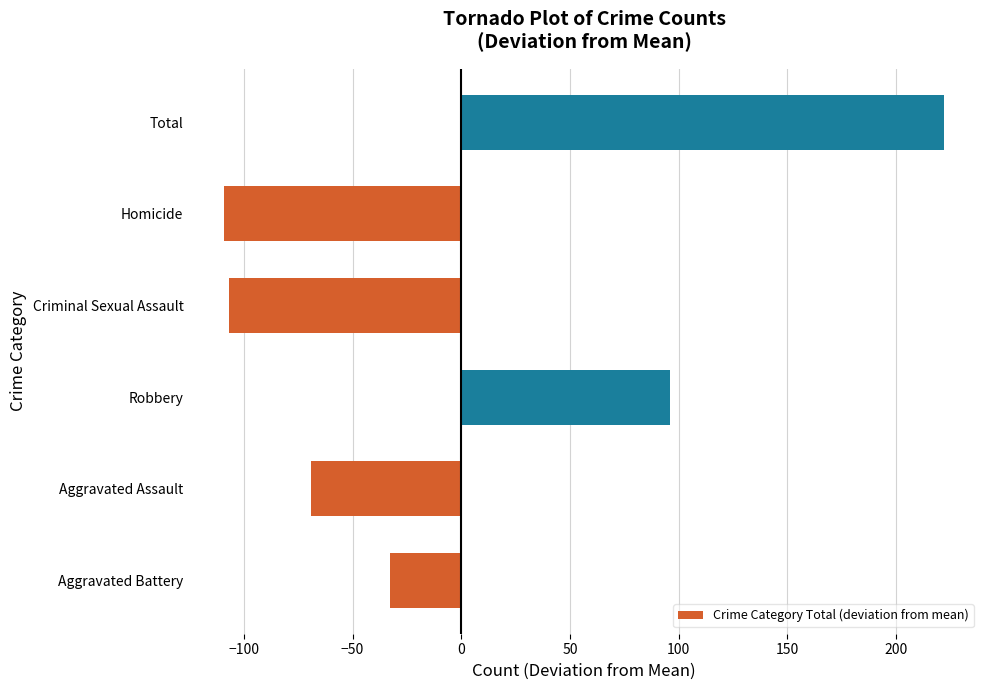

Where is the data nearest to the value 56?

Robbery